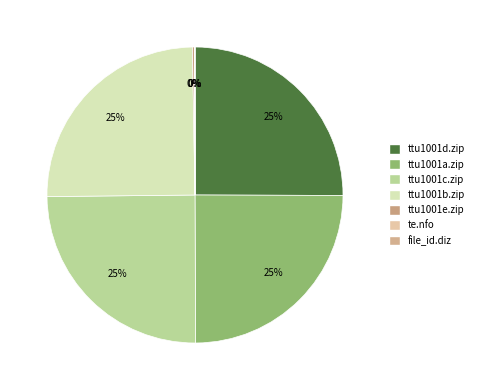

How many segments does this pie chart have?

7